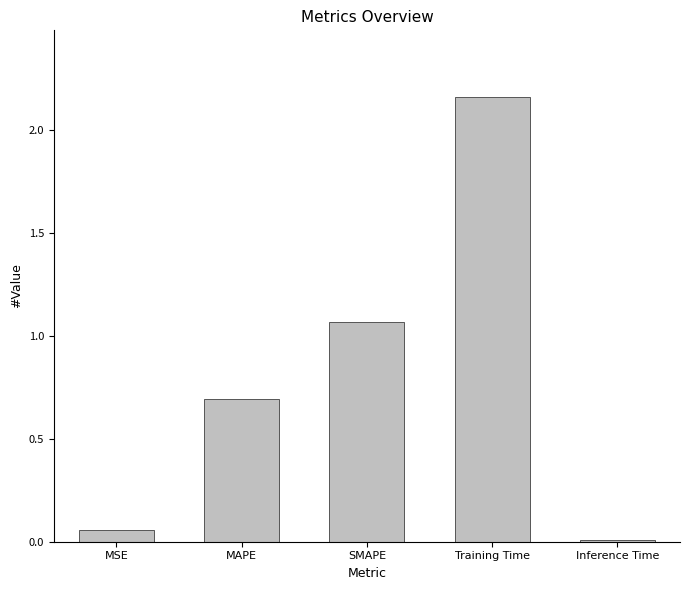

Are the bars horizontal?

No